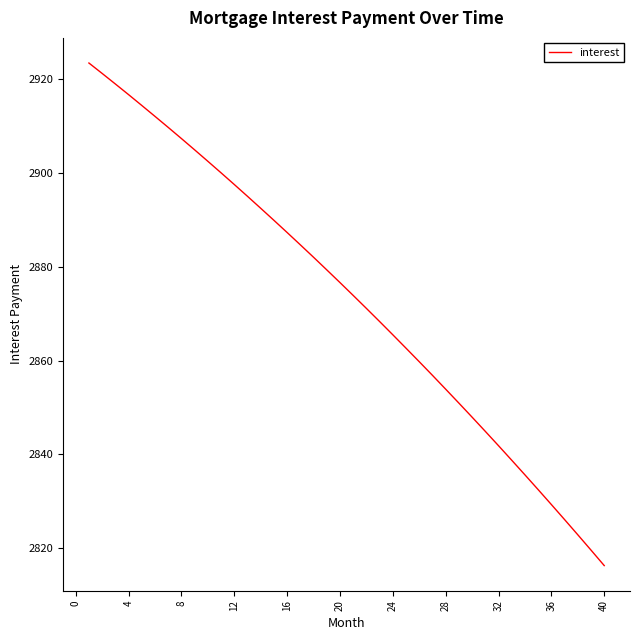

What is the maximum value shown in the chart?

2923.5